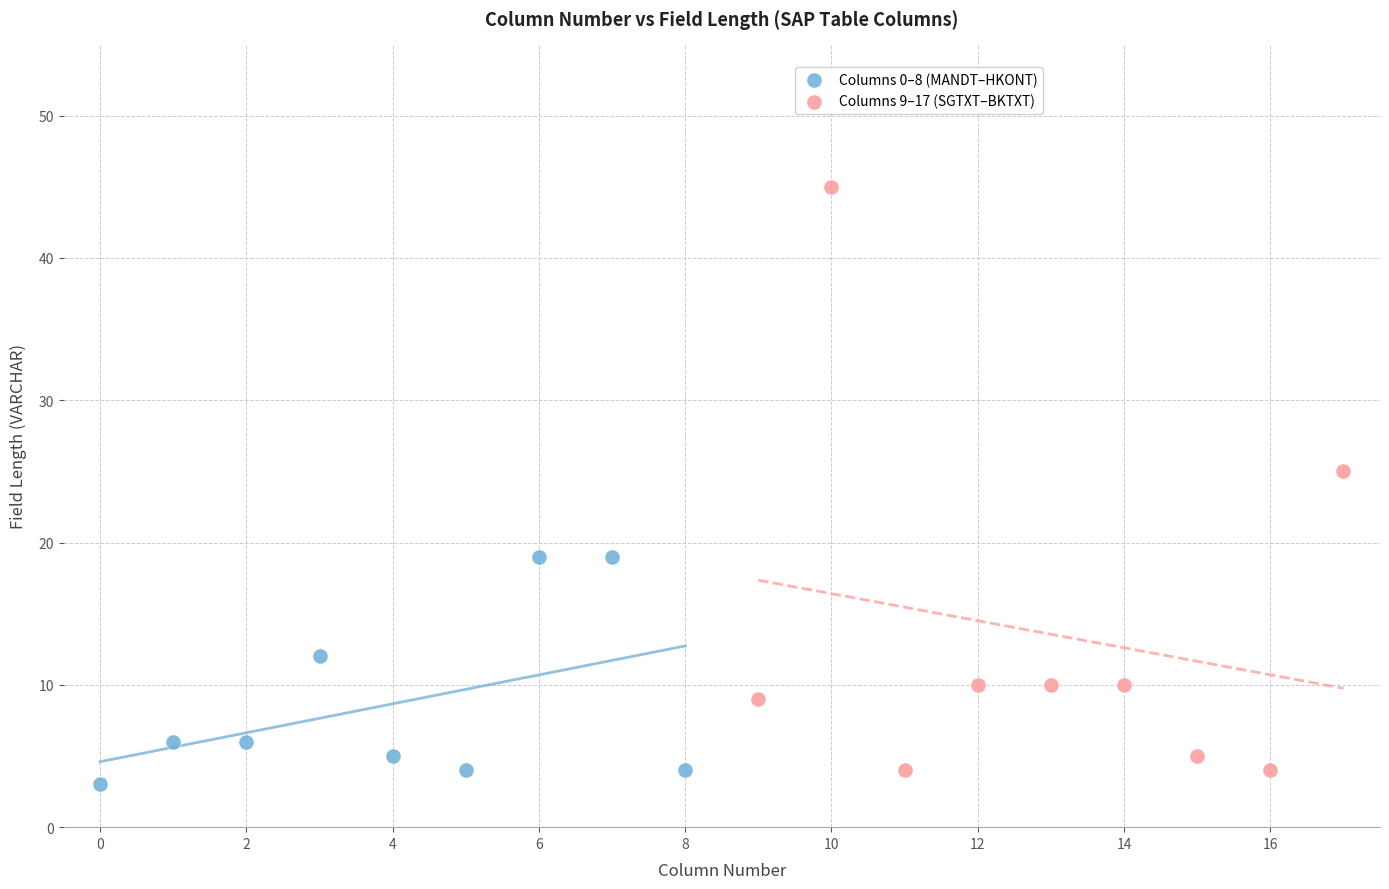

Which series has the widest spread of Y values?

Columns 9–17 (SGTXT–BKTXT)